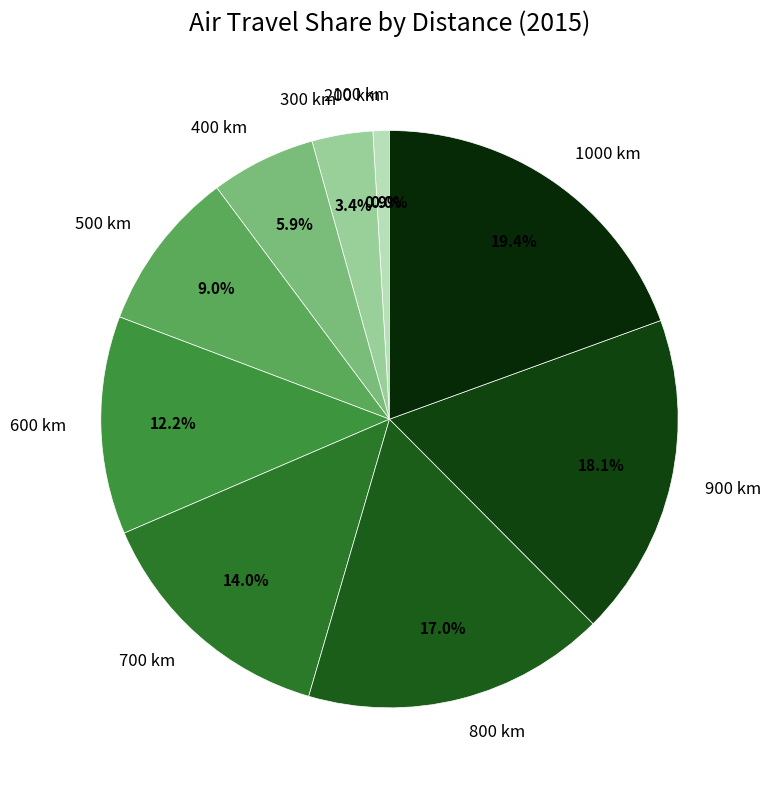

What portion of the pie excludes 700 km?

86.0%